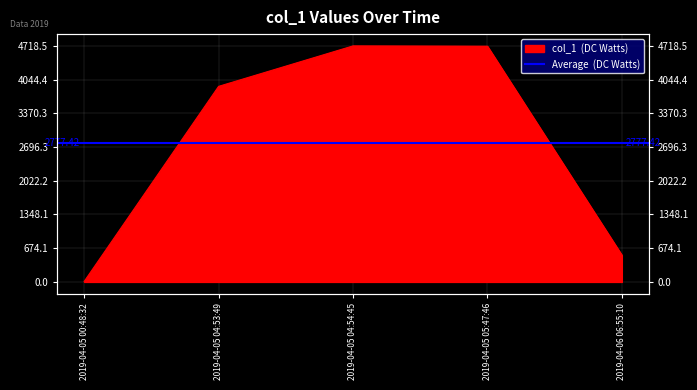

At which category does the chart reach its peak across all series?

2019-04-05 04:54:45